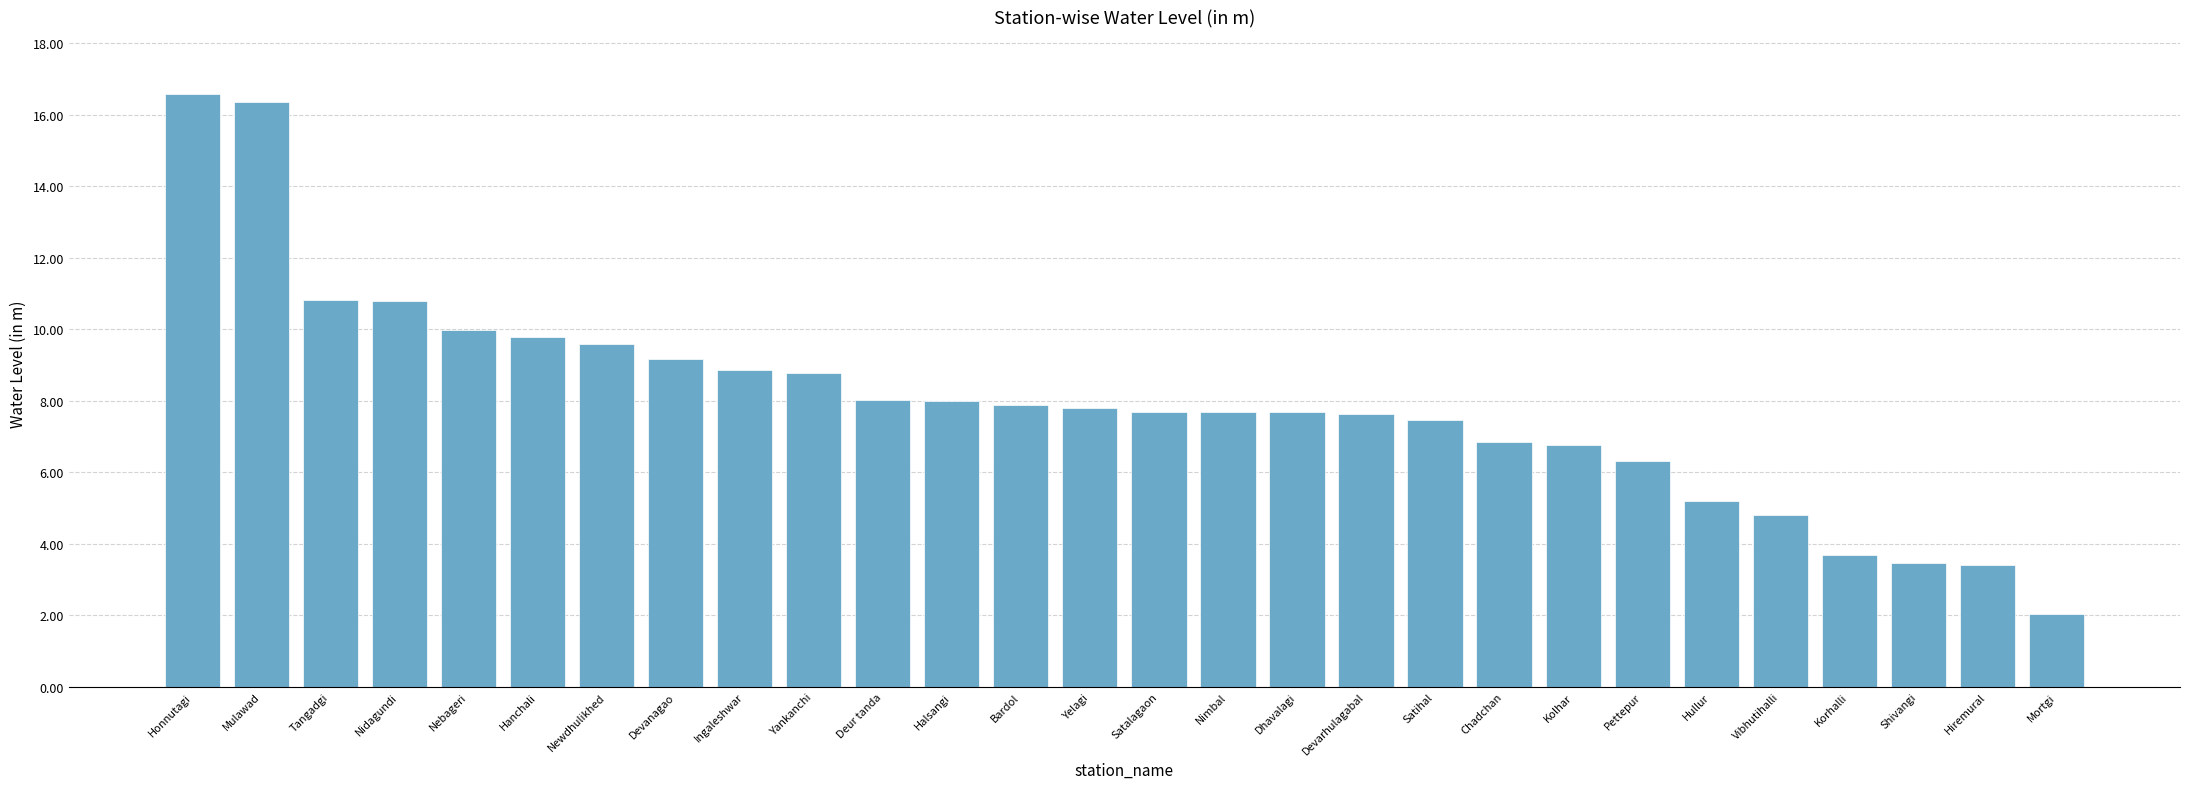

Approximately how many times larger is the value at Dhavalagi compared to Hiremural?

2.3